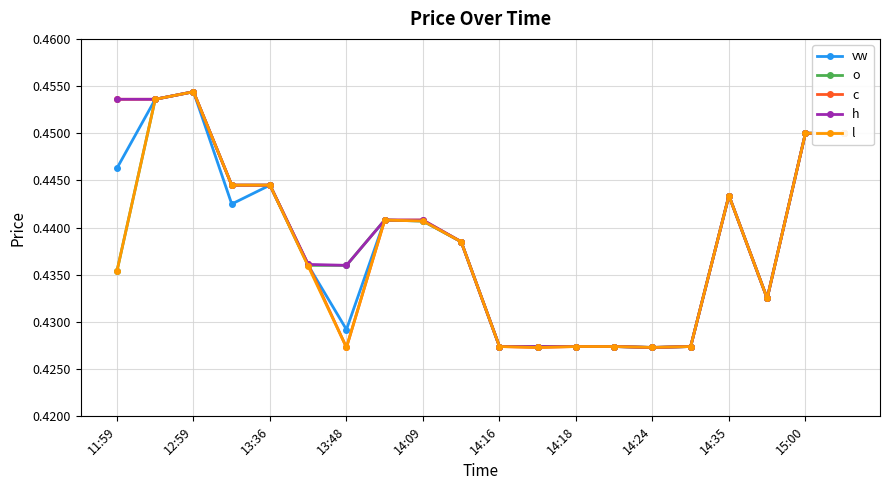

True or false: vw has more than 1 interior local peaks.

True